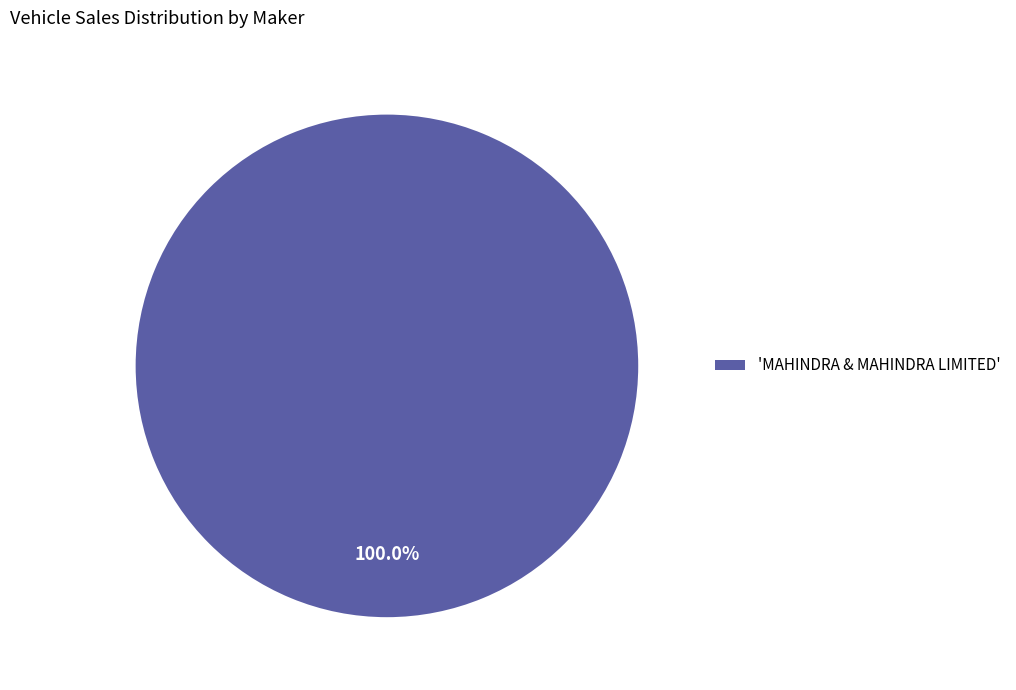

Rank the categories by value from highest to lowest.

'MAHINDRA & MAHINDRA LIMITED'